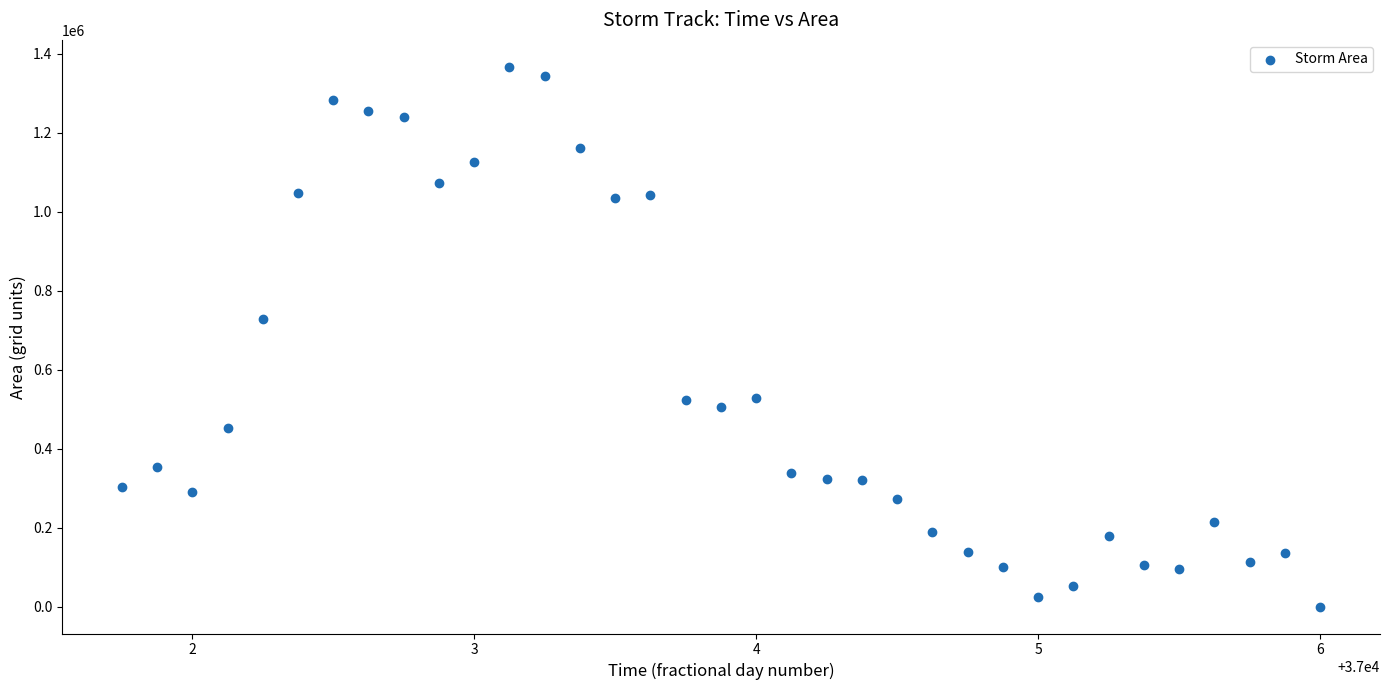

What Y value in the scatter plot is closest to 683125?

728125